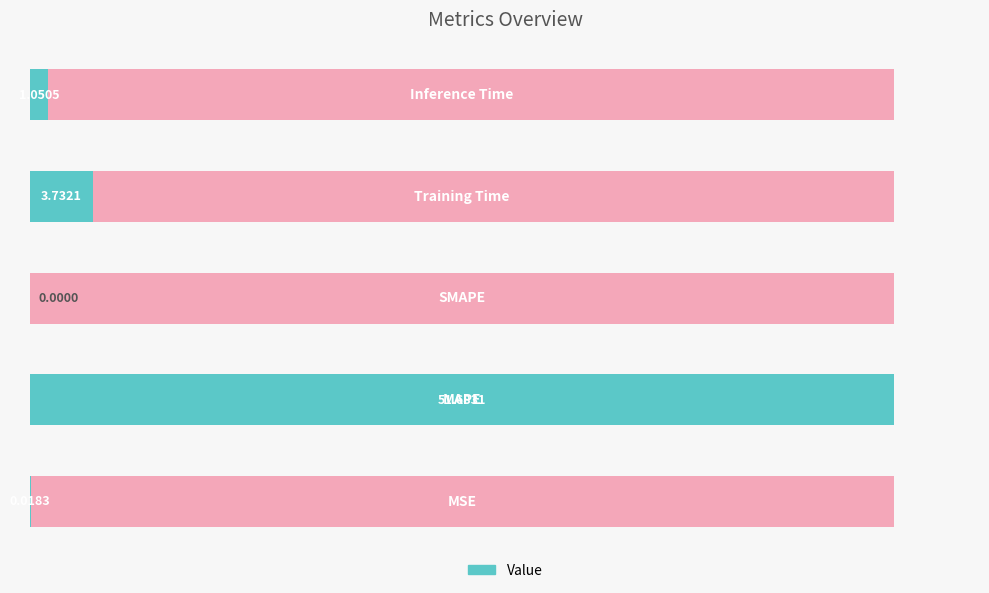

What is the difference between the maximum and minimum values?

51.7